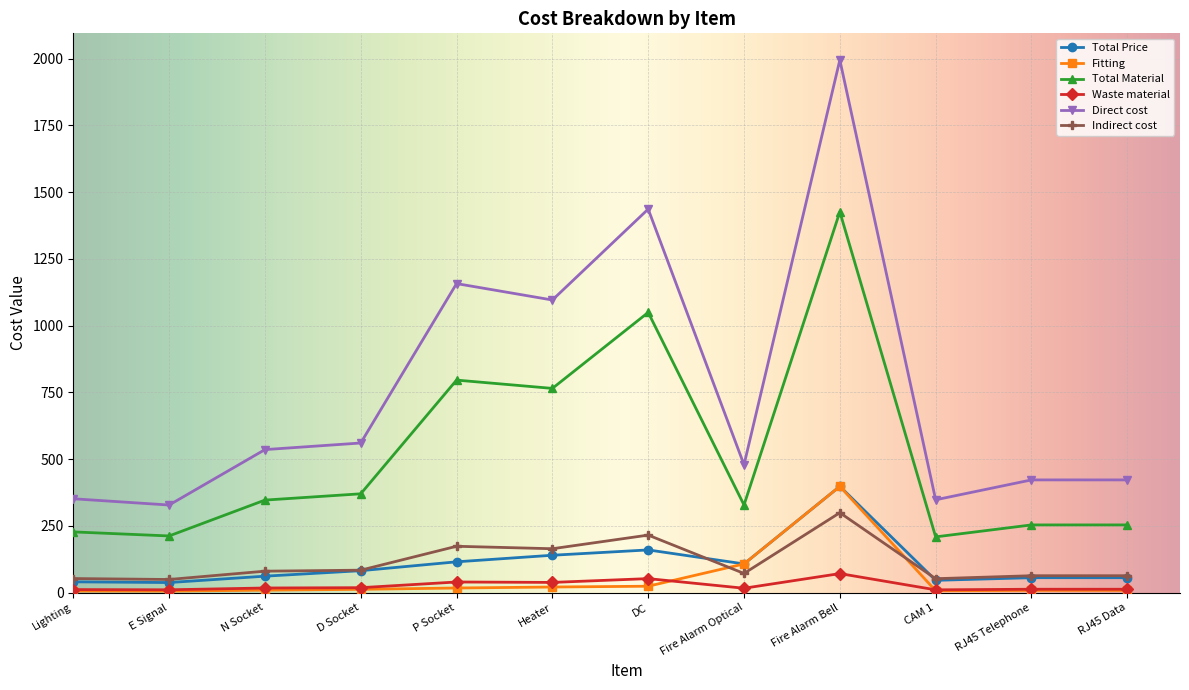

What is the sum of all Waste material values?

311.9